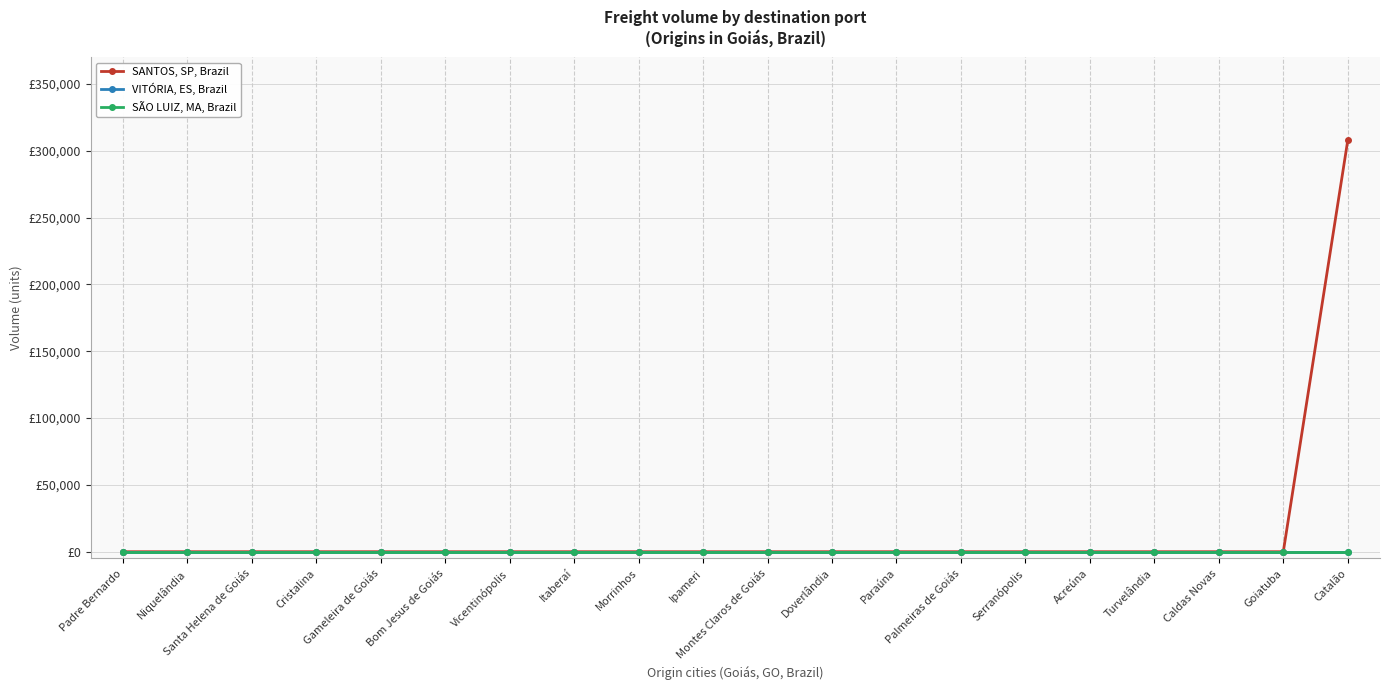

What is the maximum value shown in the chart?

307860.8